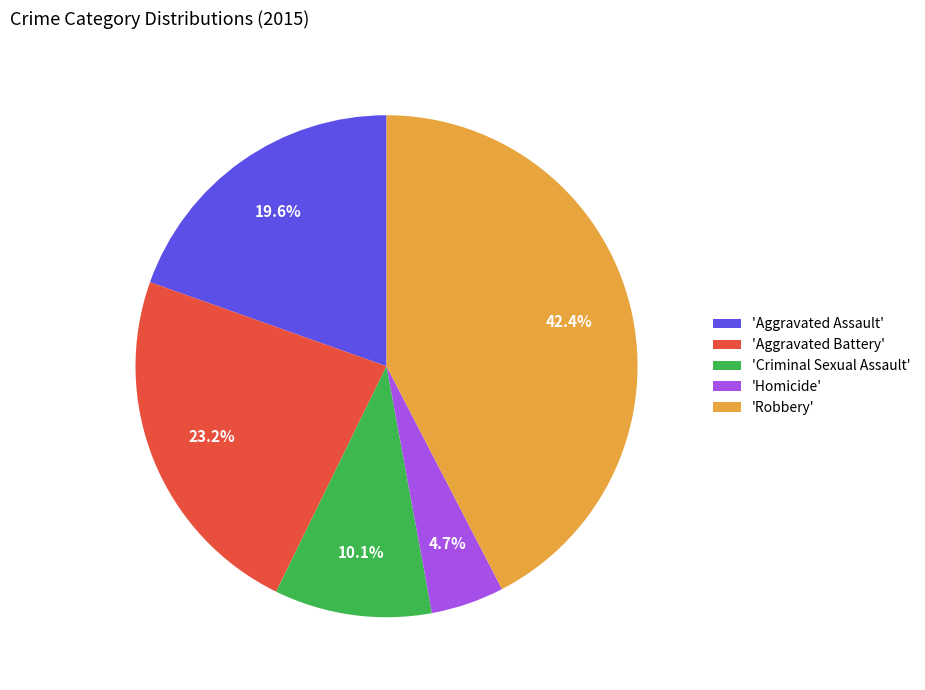

Between 'Aggravated Assault' and 'Aggravated Battery', which is larger?

'Aggravated Battery'